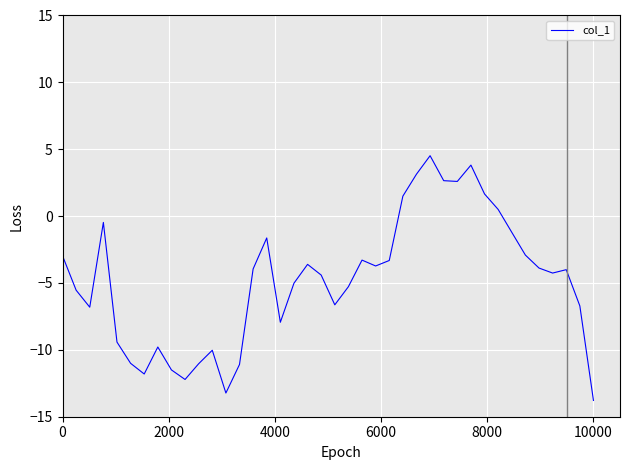

What is the difference between the maximum and minimum values?

18.3